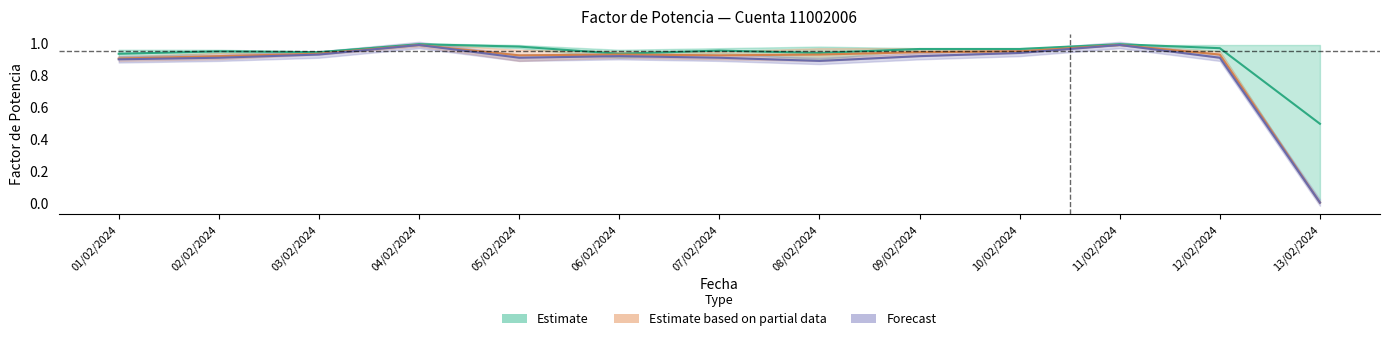

Between 08/02/2024 and 07/02/2024, which is larger?

08/02/2024